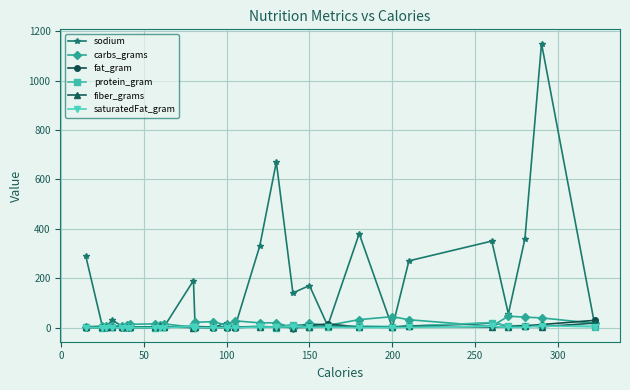

Which series has the largest range (max minus min)?

sodium